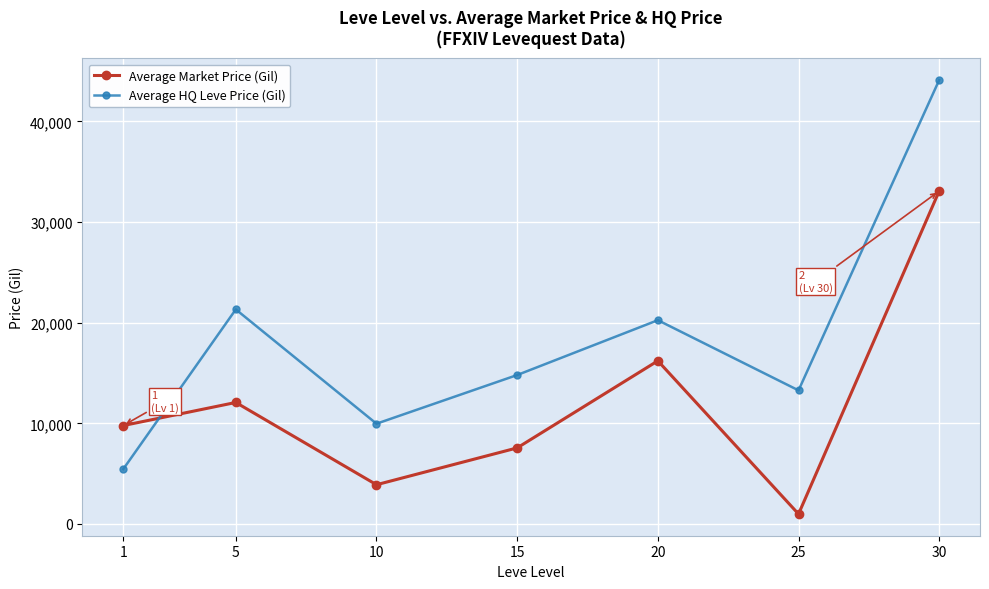

Reading right to left, what are all the values shown in this chart?

Average Market Price (Gil): 30=33089.6	25=987.0	20=16210.7	15=7558.4	10=3898.4	5=12074.2	1=9778.6
Average HQ Leve Price (Gil): 30=44119.5	25=13275.0	20=20250.0	15=14800.2	10=9962.5	5=21320.0	1=5450.0